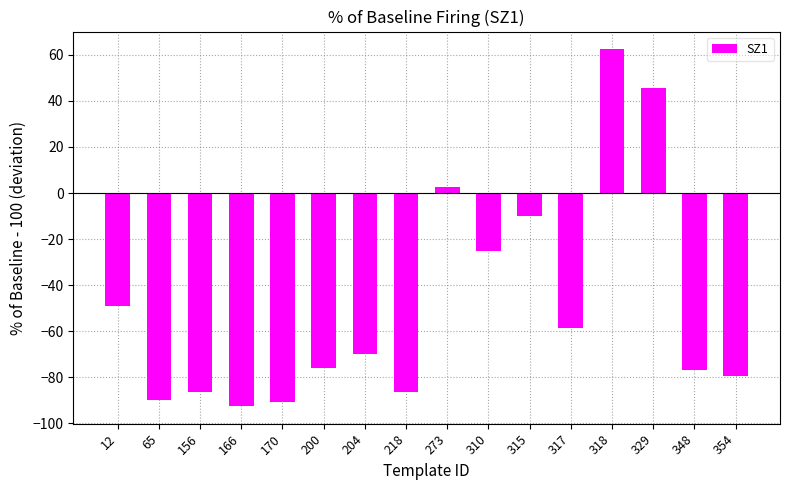

Does the chart contain stacked bars?

No